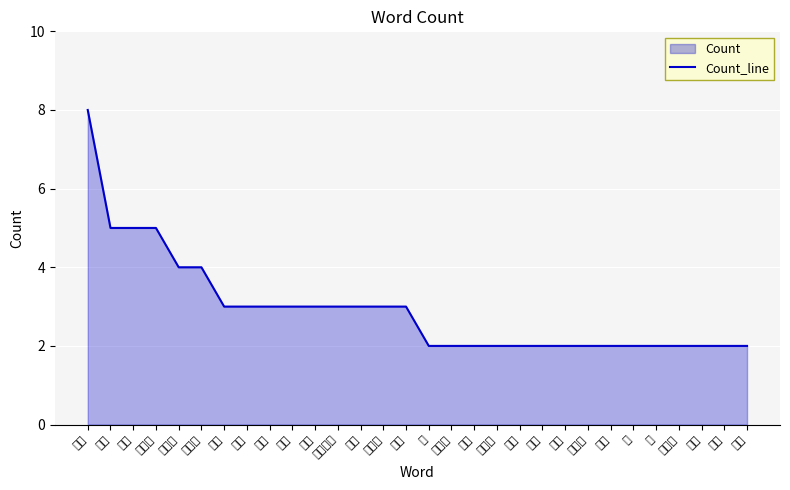

What is the value of the 24th point from the left?

2